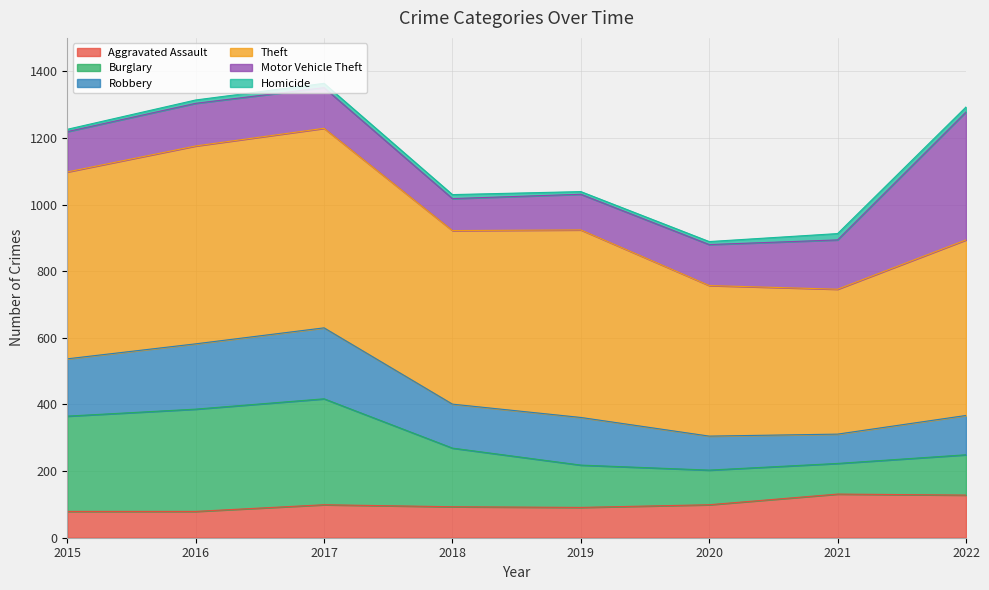

The Aggravated Assault series shows 131 at 2021. True or false?

True